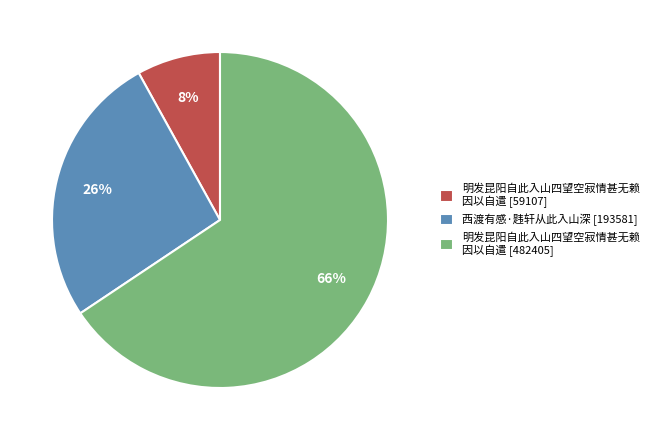

How many segments does this pie chart have?

3